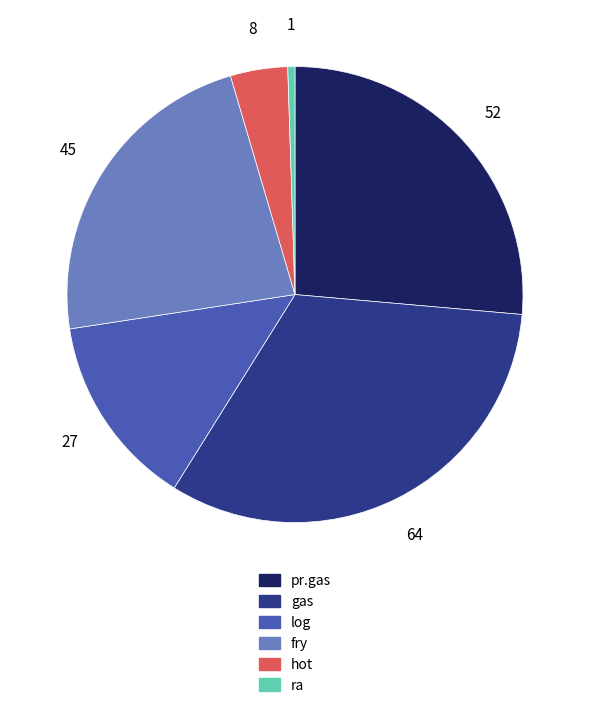

Is there a majority slice in this chart?

No